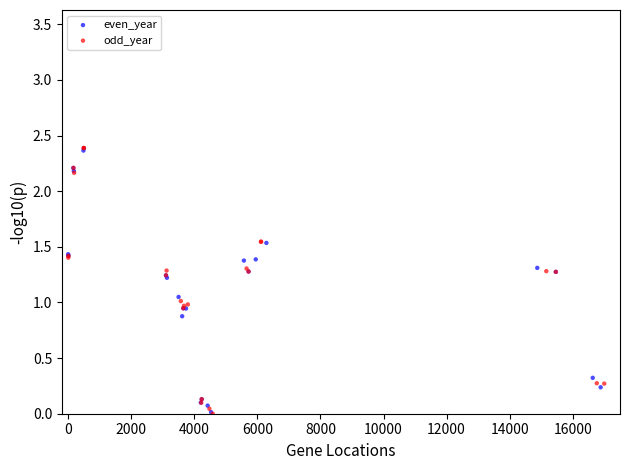

What are all the series names shown in the legend?

even_year, odd_year